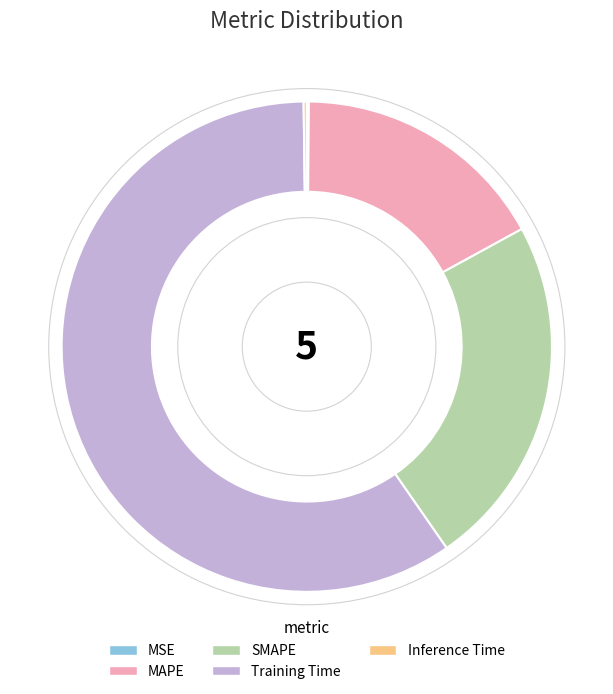

Is there any slice that represents more than half of the pie?

Yes